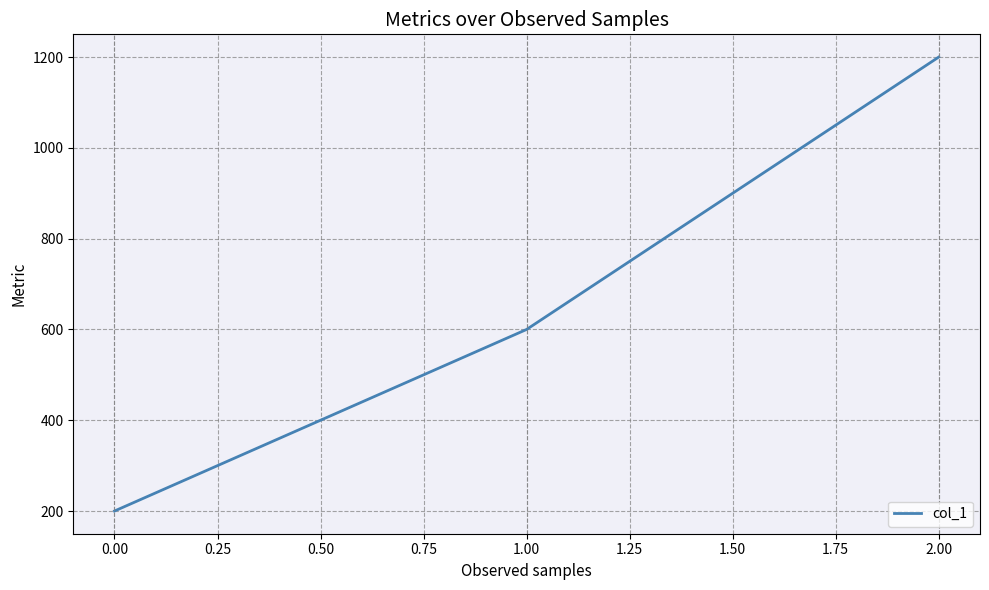

What is the smallest value displayed?

200